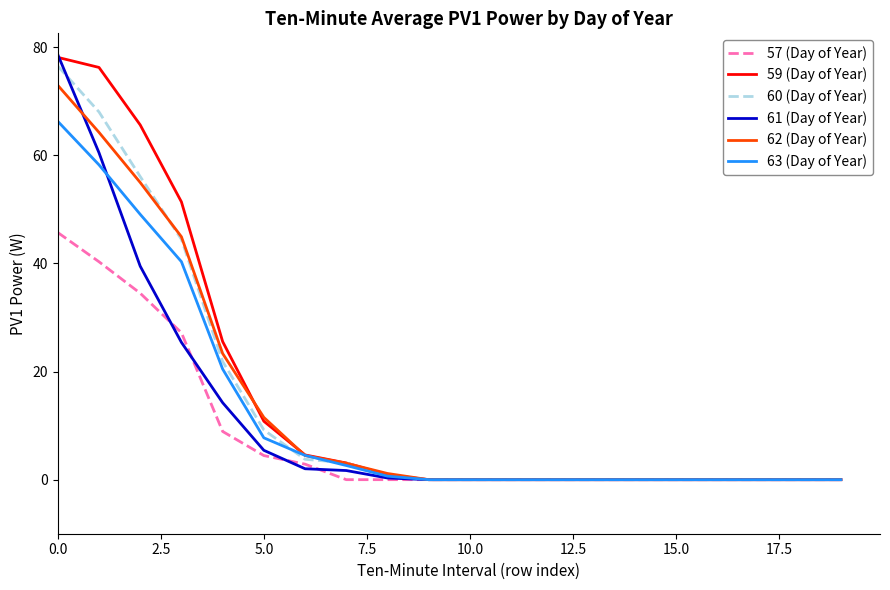

What is the maximum value for 57 (Day of Year)?

45.7